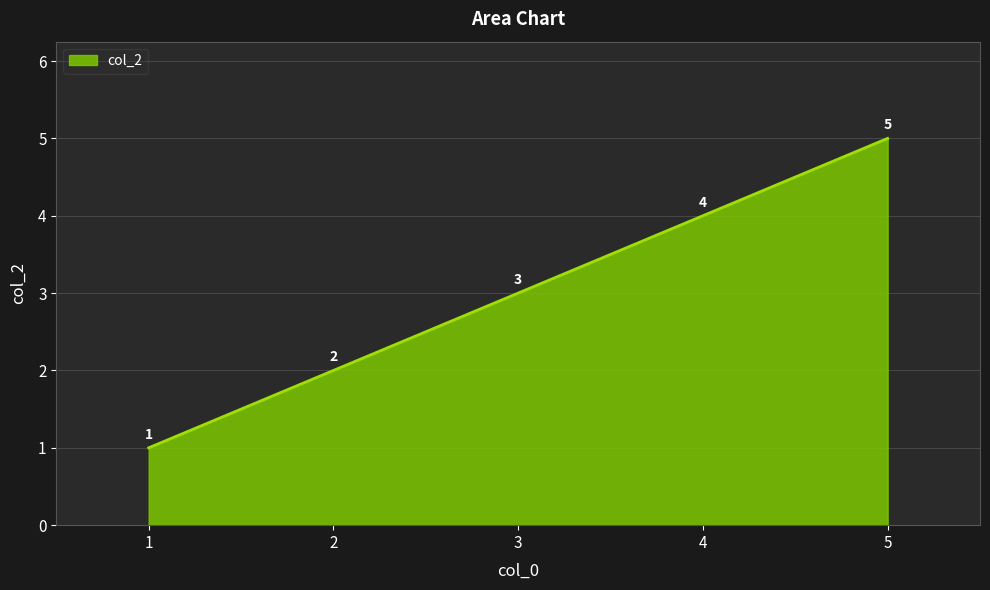

What is the change in value from 1 to 3?

+2